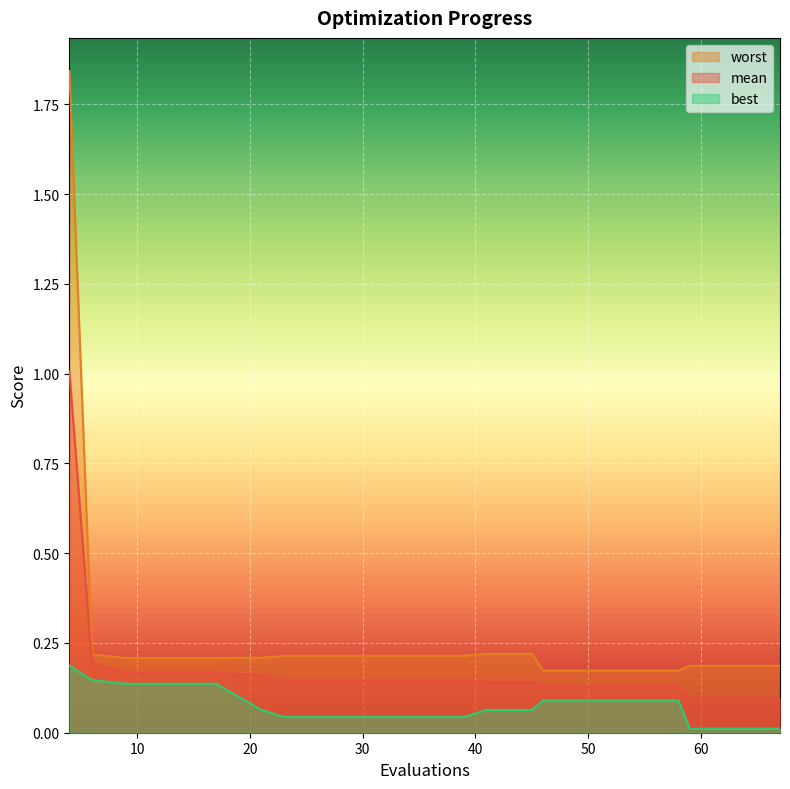

True or false: best and mean intersect in this chart.

False